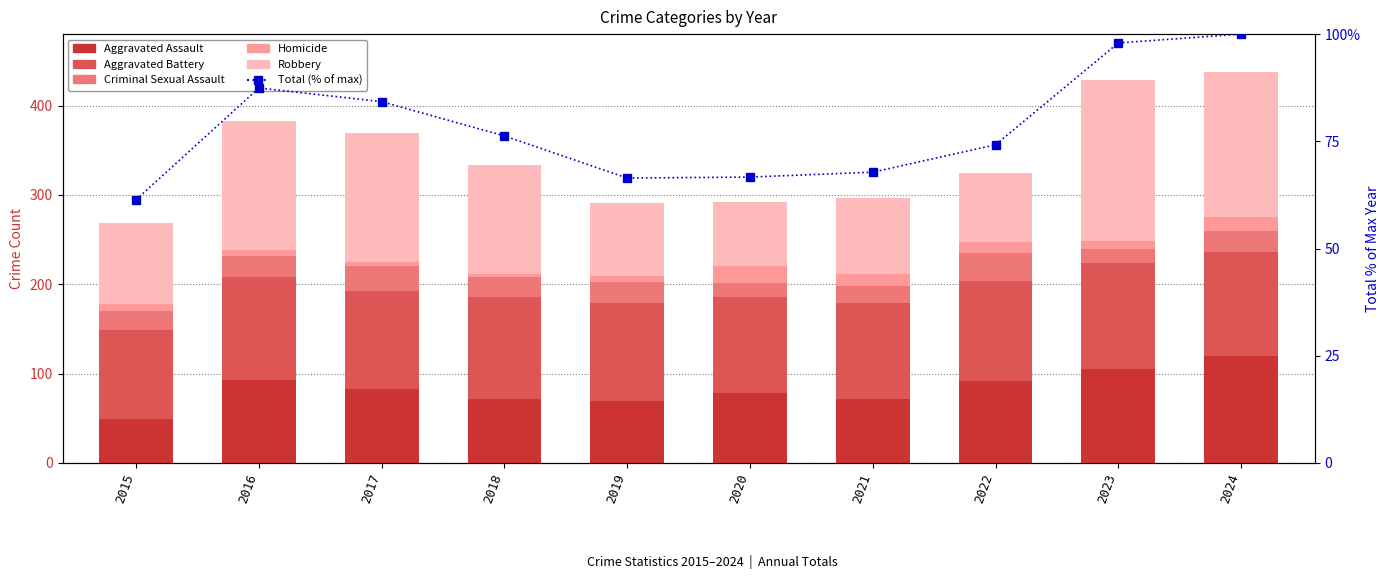

At which label is Homicide closest to 11?

2022